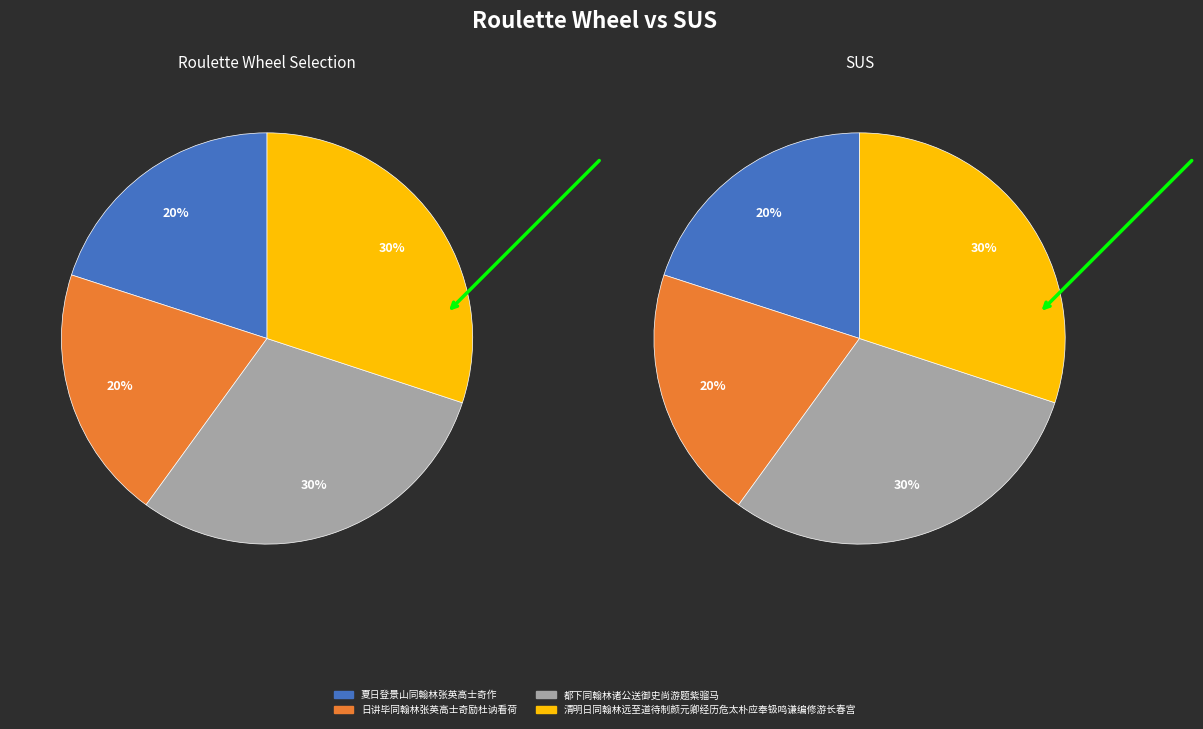

Which category has the biggest portion of the pie?

清明日同翰林远至道待制颜元卿经历危太朴应奉钑鸣谦编修游长春宫